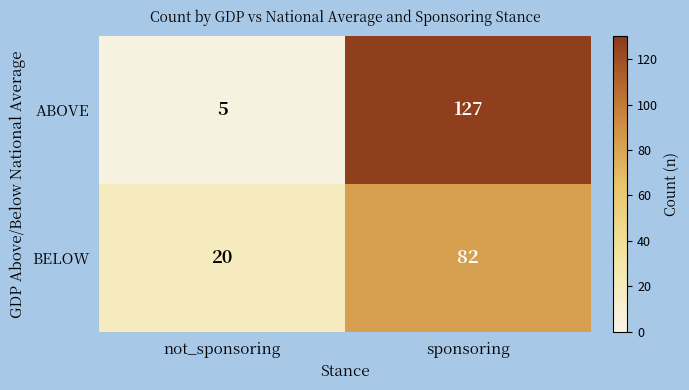

List the labels in order of ABOVE value, largest first.

sponsoring, not_sponsoring